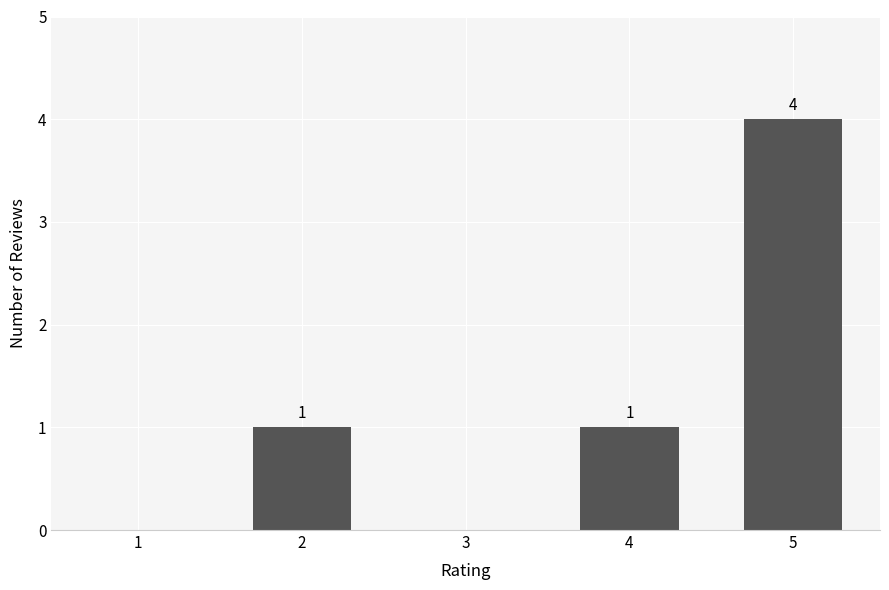

Reading right to left, transcribe all the data shown in this chart.

5=4	4=1	3=0	2=1	1=0